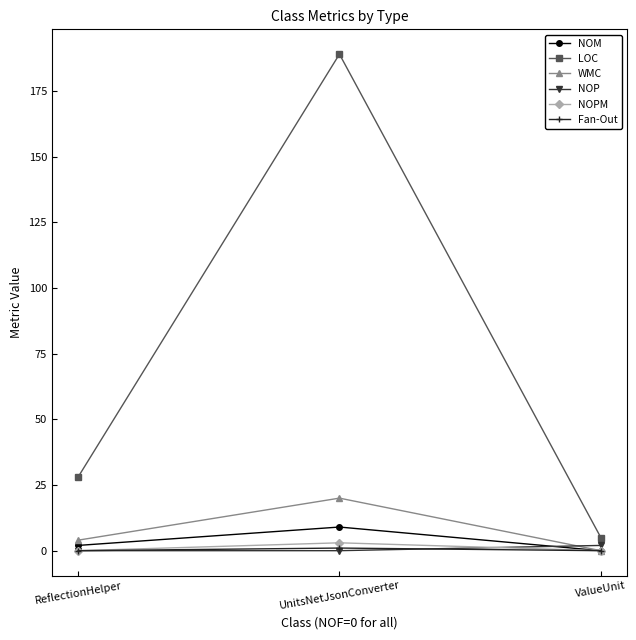

What is the sum of all LOC values?

222